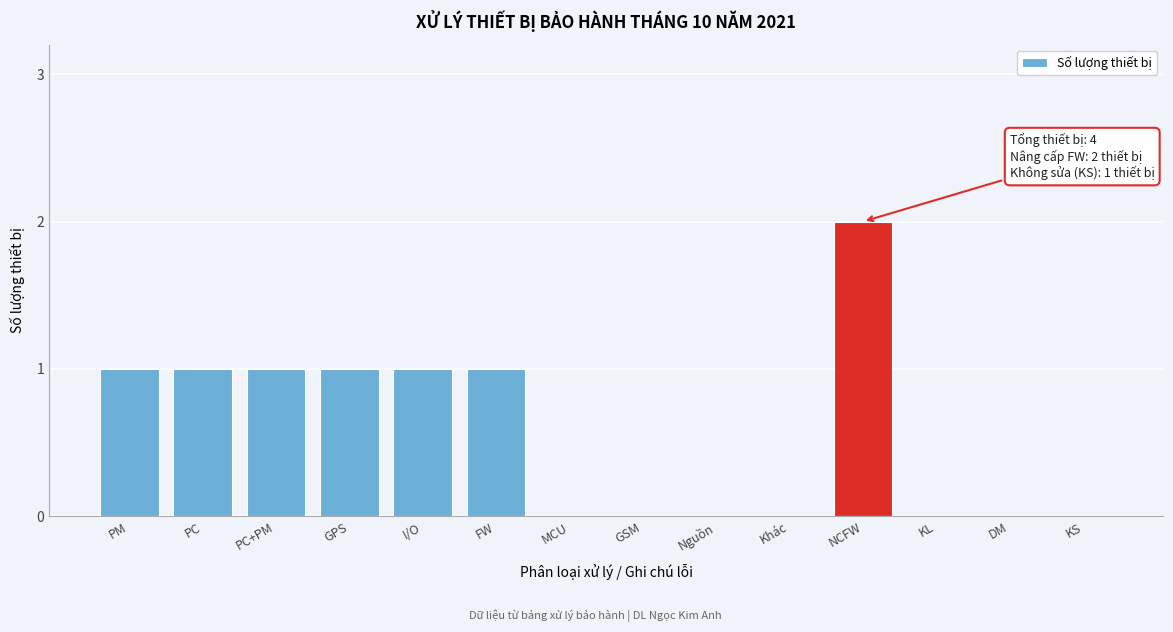

Reading left to right, transcribe all the data shown in this chart.

PM=1	PC=1	PC+PM=1	GPS=1	I/O=1	FW=1	MCU=0	GSM=0	Nguồn=0	Khác=0	NCFW=2	KL=0	DM=0	KS=0